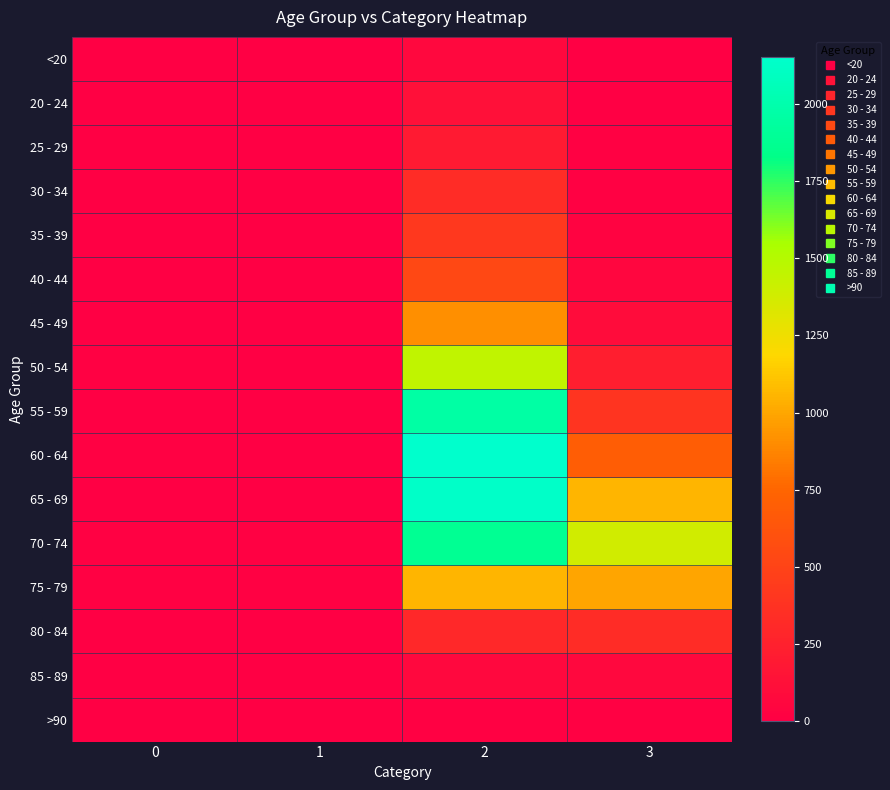

How many distinct data groups are displayed?

16